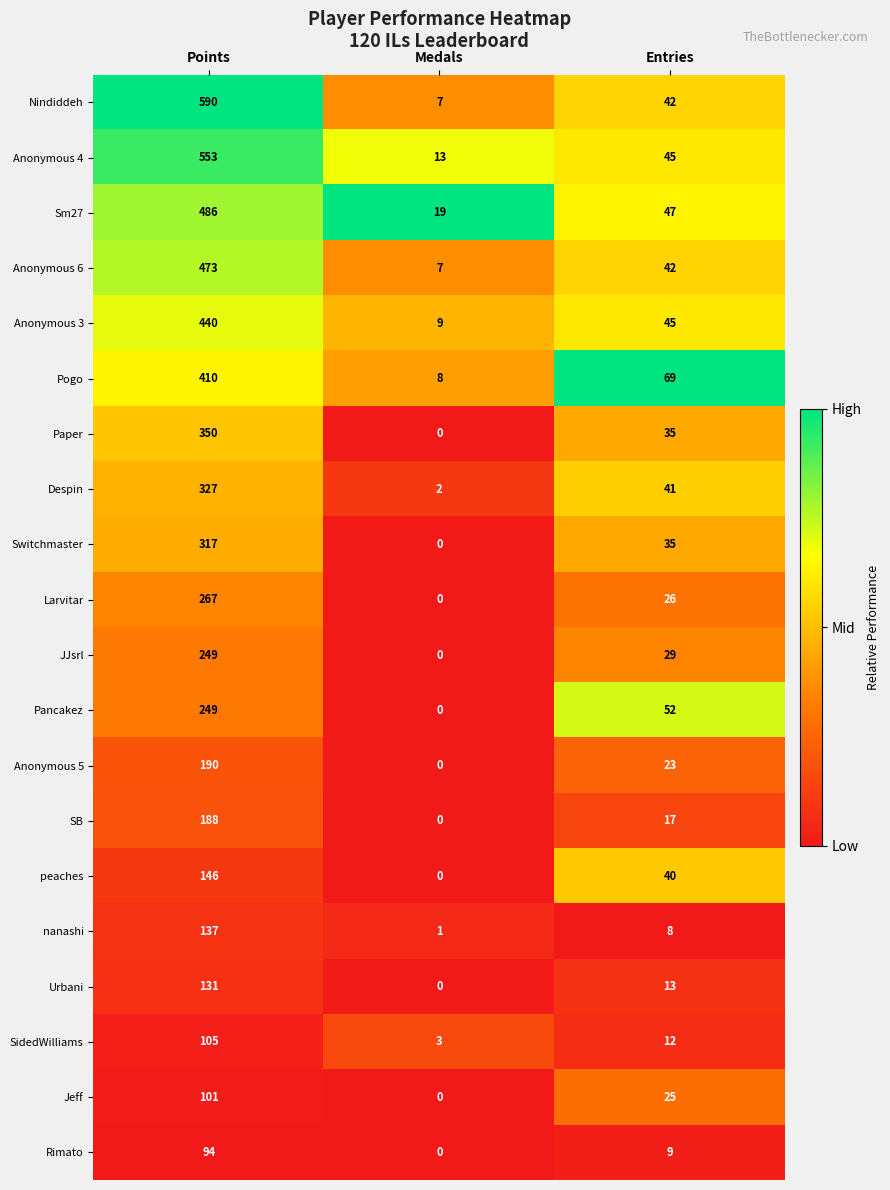

What is the sum of all peaches values?

186